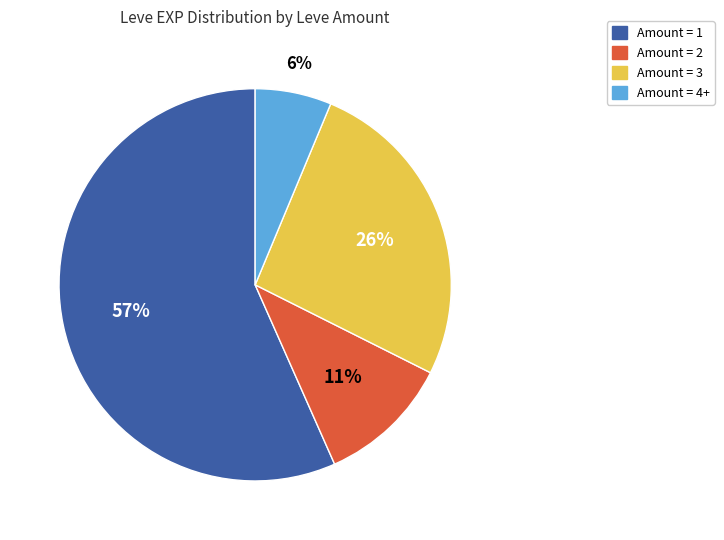

Is there a majority slice in this chart?

Yes